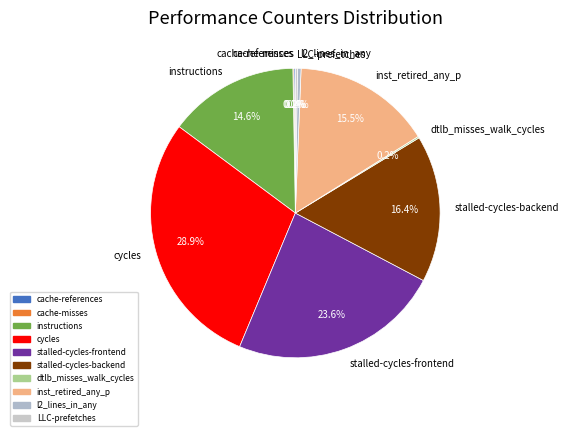

True or false: stalled-cycles-frontend accounts for 24% of the total.

True